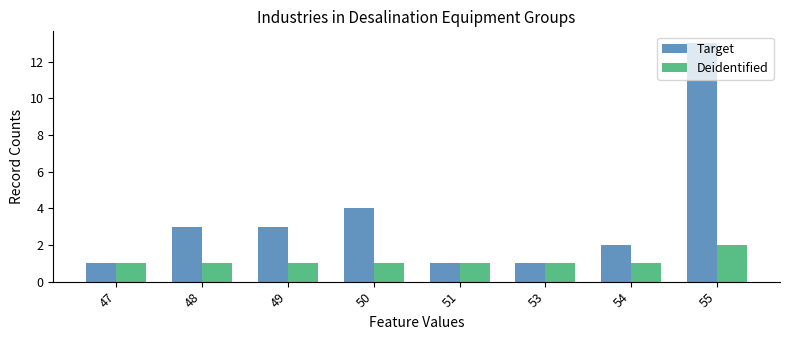

At which category is the sum across all series the highest?

55